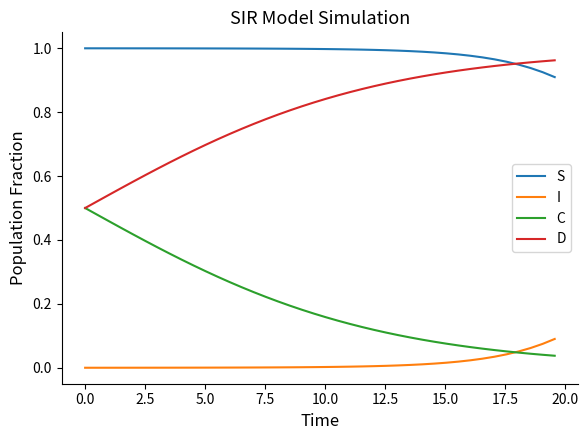

True or false: S and I intersect in this chart.

False